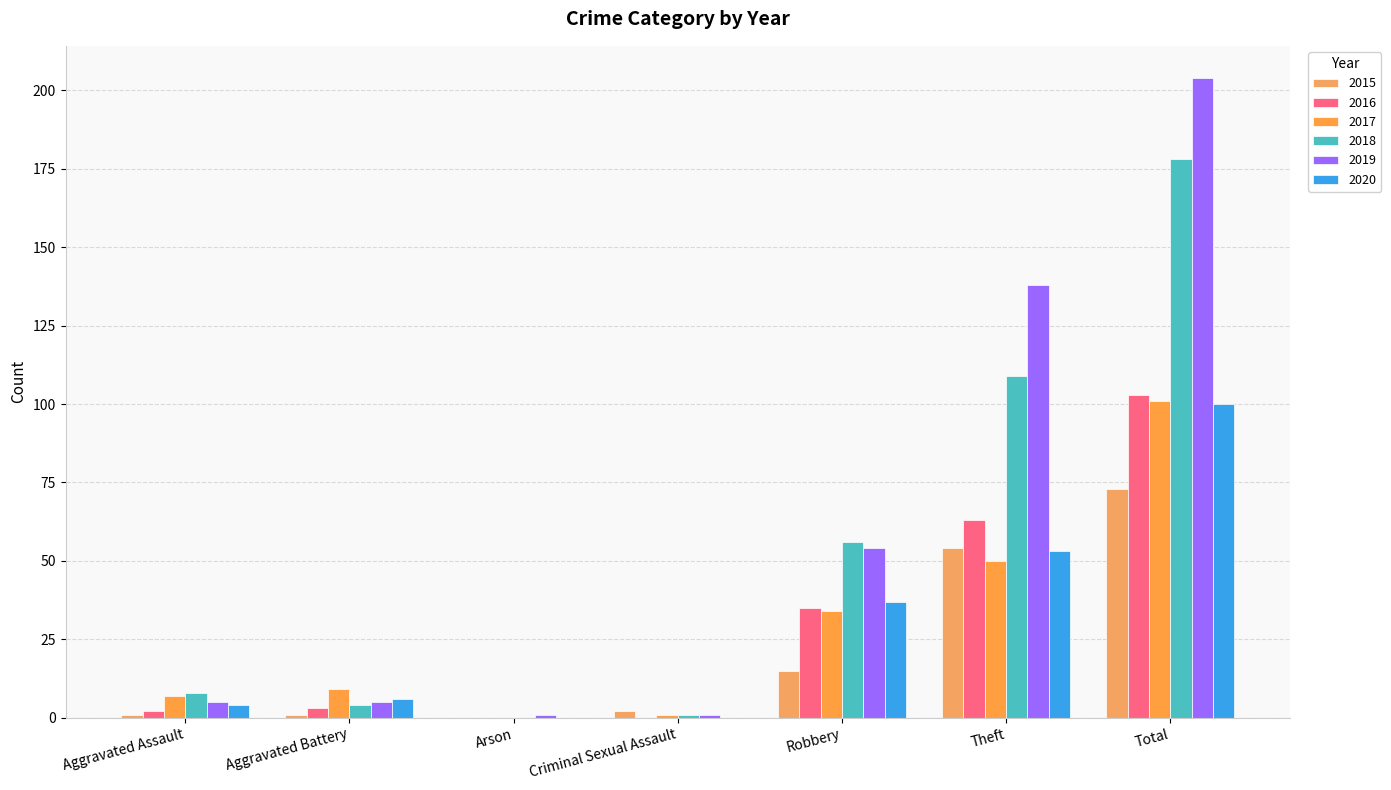

Which series has the largest range (max minus min)?

2019